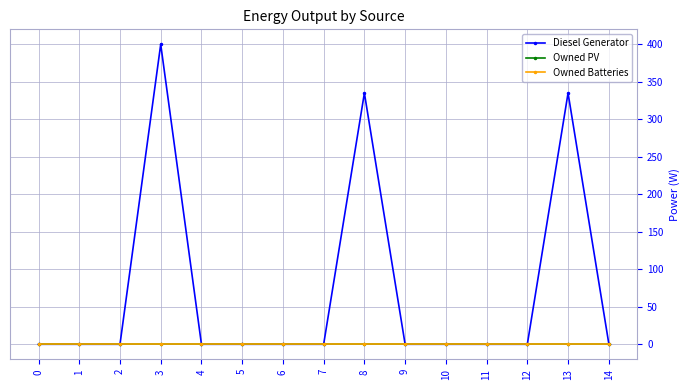

Reading left to right, list all the values displayed in this chart.

Diesel Generator: 0.0	0.0	0.0	400.0	0.0	0.0	0.0	0.0	335.0	0.0	0.0	0.0	0.0	335.0	1.0
Owned PV: 0.0	0.0	0.0	0.0	0.0	0.0	0.0	0.0	0.0	0.0	0.0	0.0	0.0	0.0	0.0
Owned Batteries: 0.0	0.0	0.0	0.0	0.0	0.0	0.0	0.0	0.0	0.0	0.0	0.0	0.0	0.0	0.0